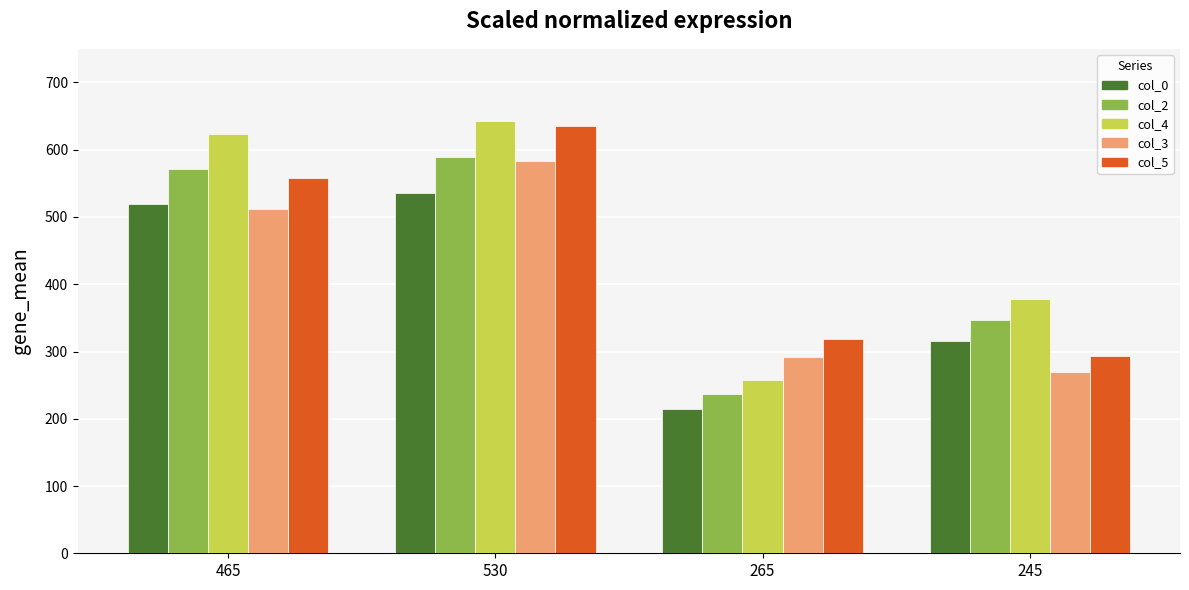

Rank the series by their average value, from highest to lowest.

col_4, col_5, col_2, col_3, col_0